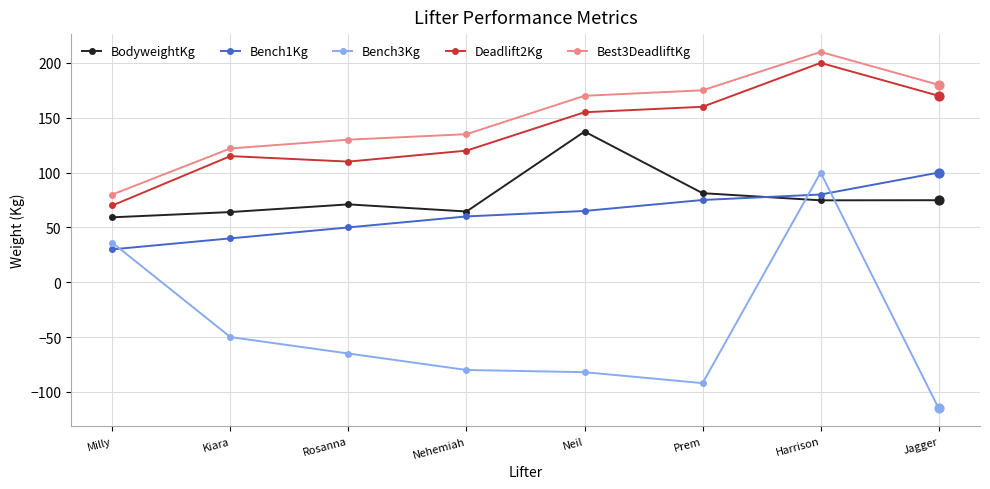

Which series has the largest range (max minus min)?

Bench3Kg